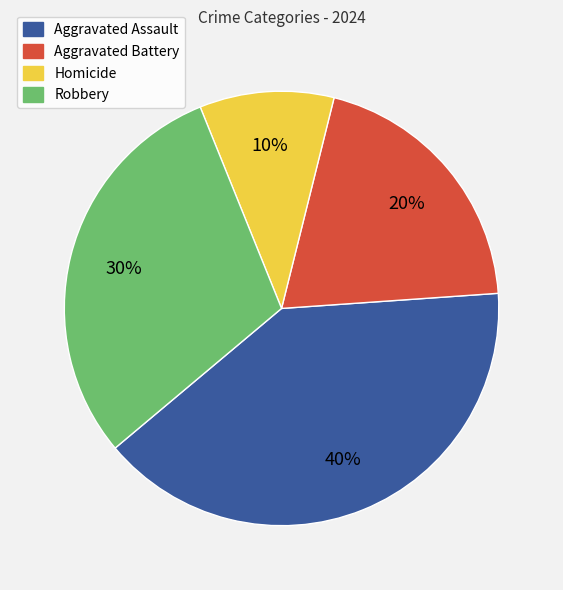

Does Aggravated Battery represent more than half of the total?

No